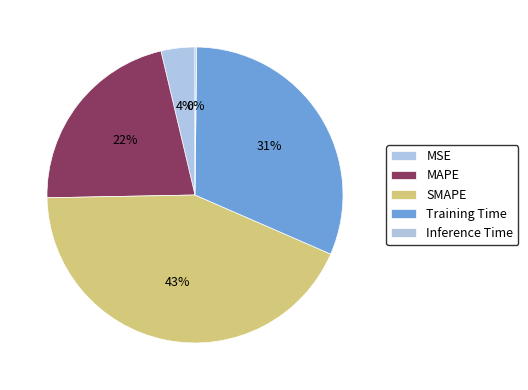

To the nearest percent, what is the average slice percentage?

20%